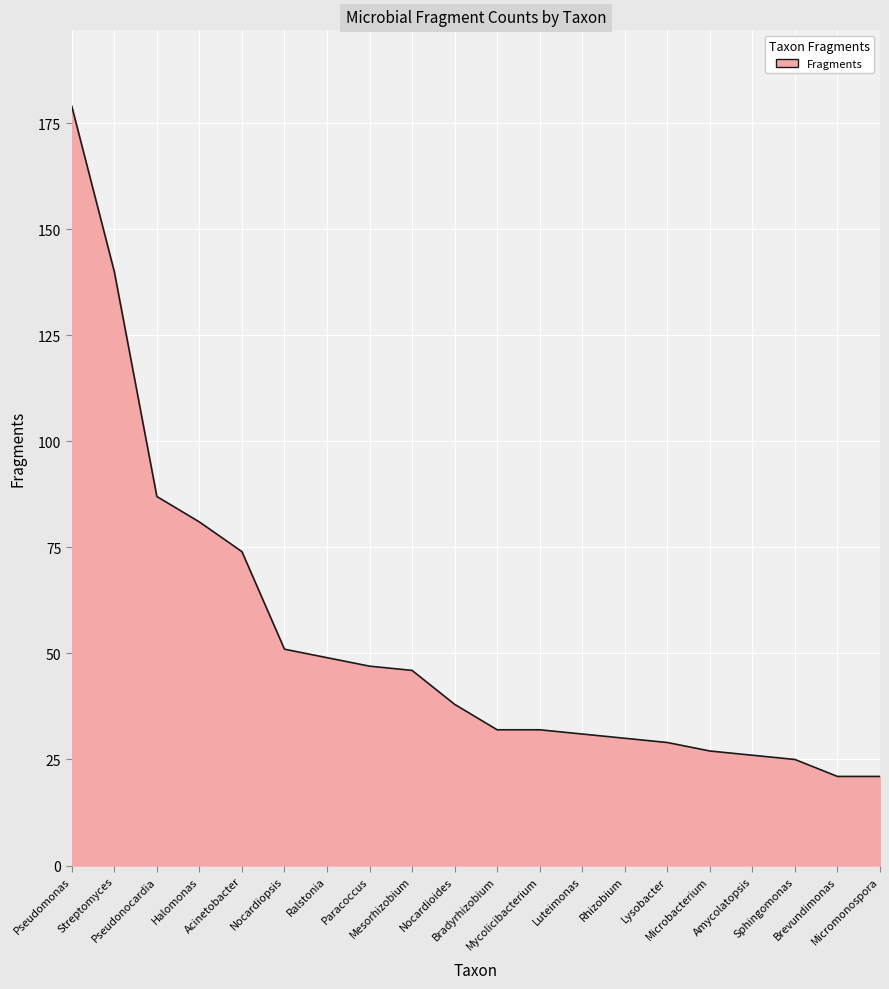

What position from the right is Paracoccus?

13